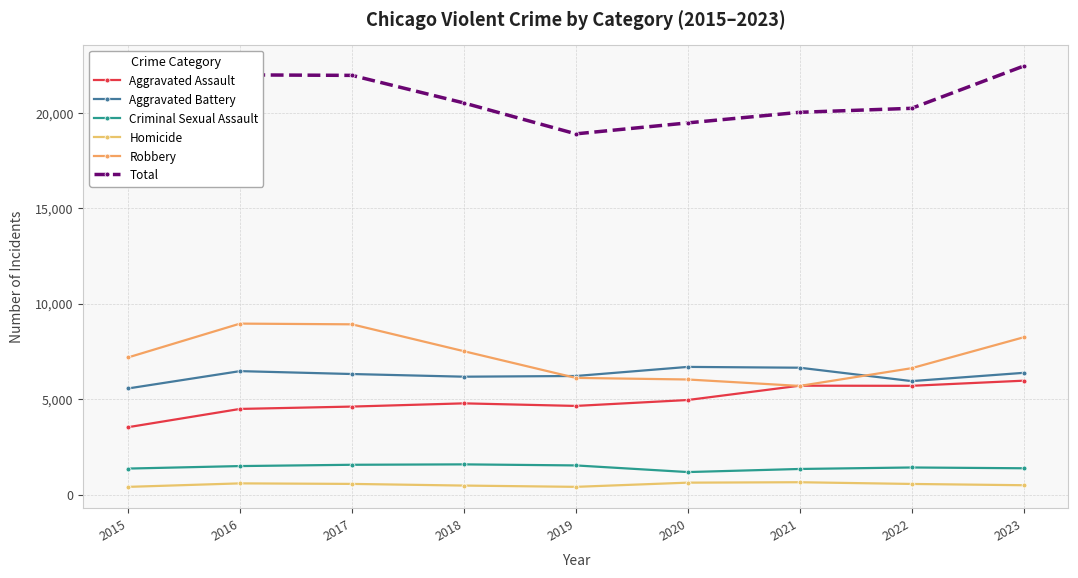

Is it true that Homicide equals 556 at 2022?

True